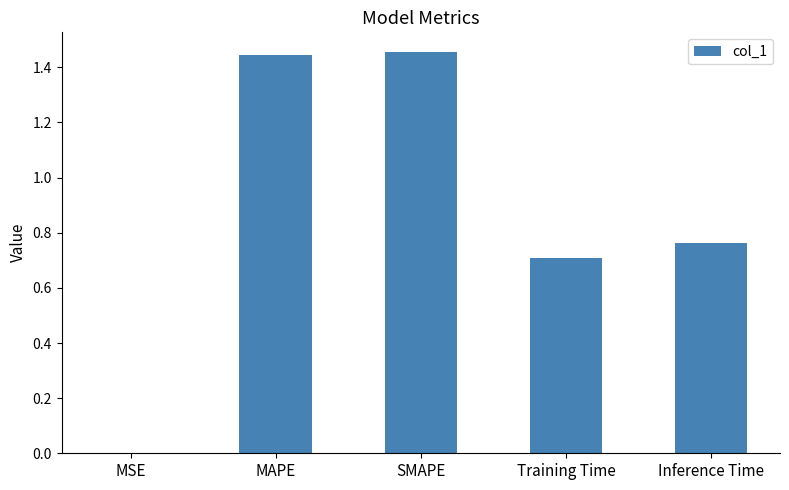

Is it true that the value at Inference Time is 0.5?

False